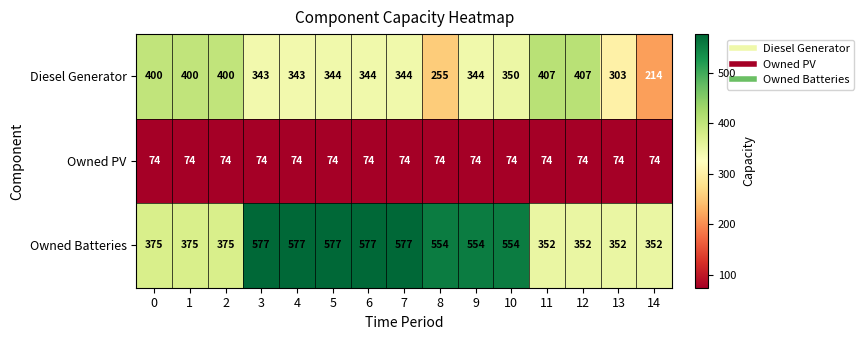

The Owned Batteries series shows 352 at 11. True or false?

True